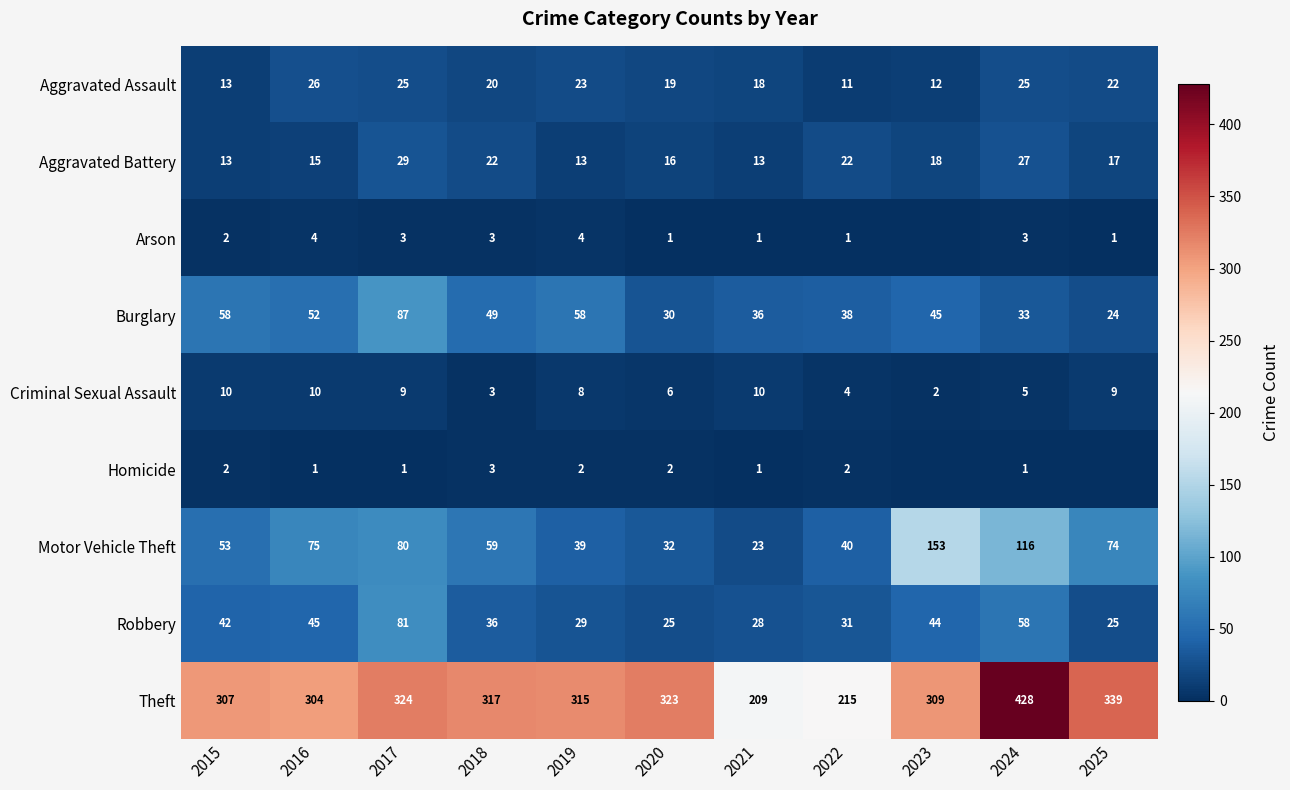

True or false: Aggravated Battery has a value of 15 at 2017.

False